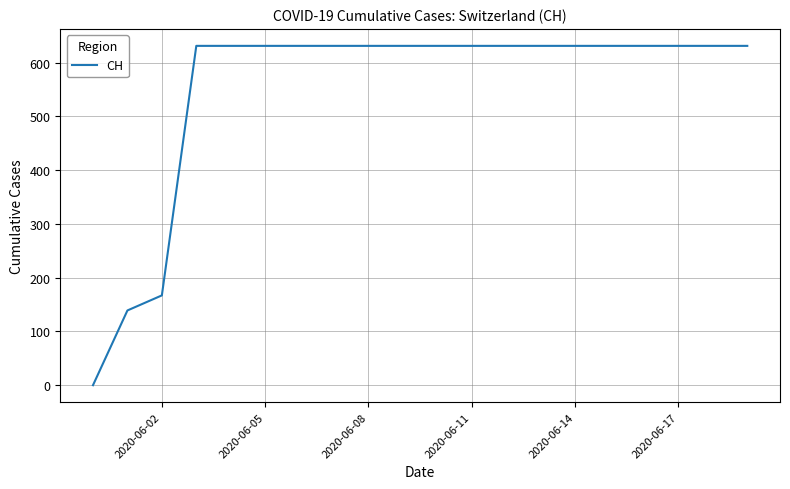

What is the difference between the maximum and minimum values?

631